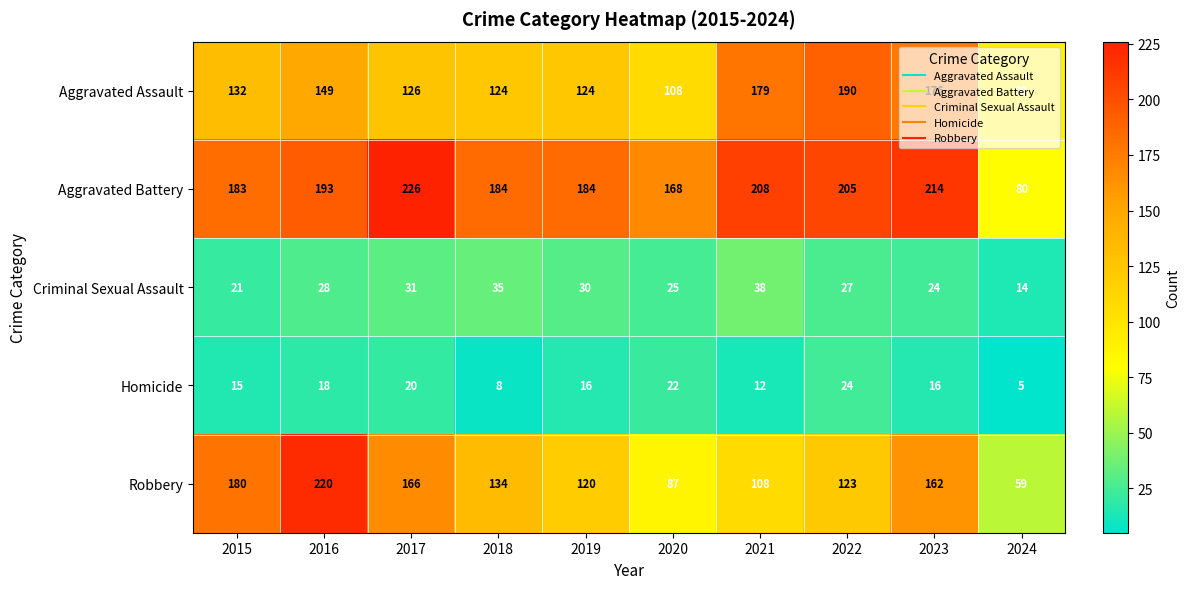

What is the difference between the maximum and minimum values in the Criminal Sexual Assault series?

24